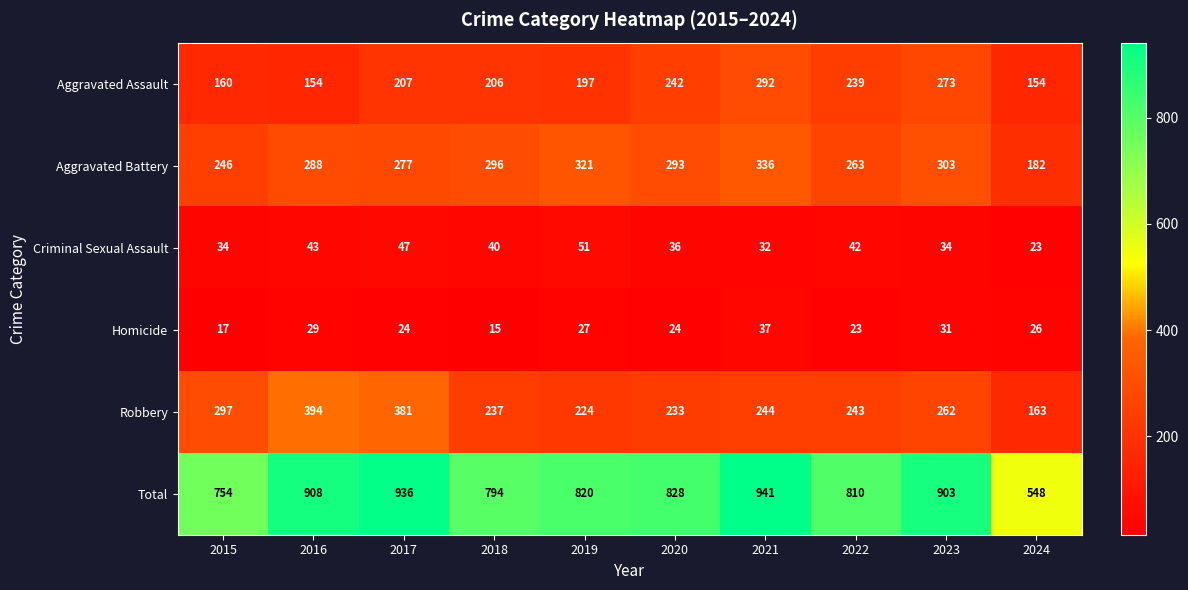

What is the maximum value shown in the chart?

941